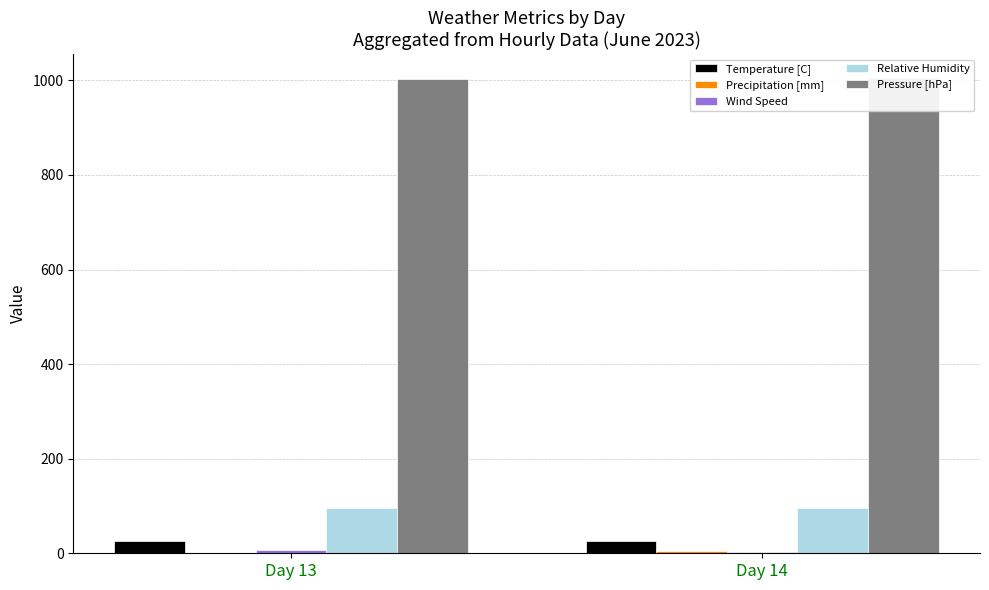

At which label is Wind Speed closest to 4?

Day 14